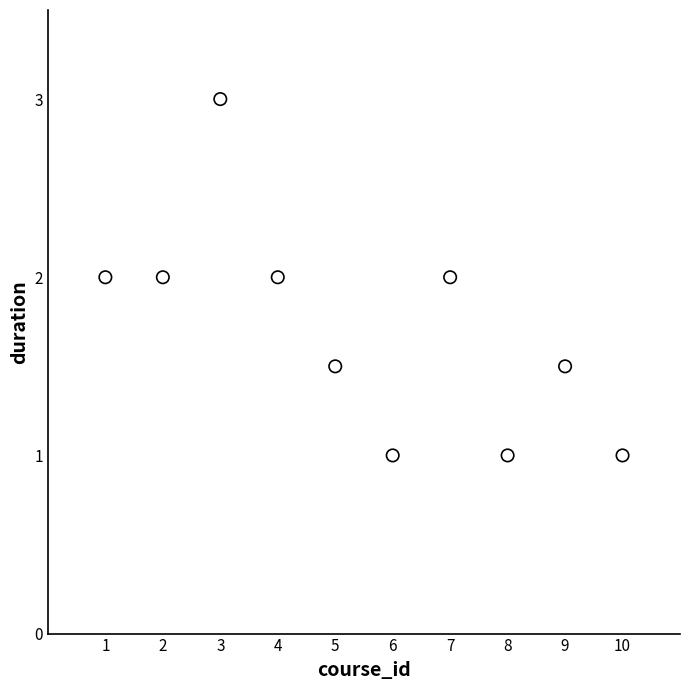

What is the range of Y values (max minus min)?

2.0